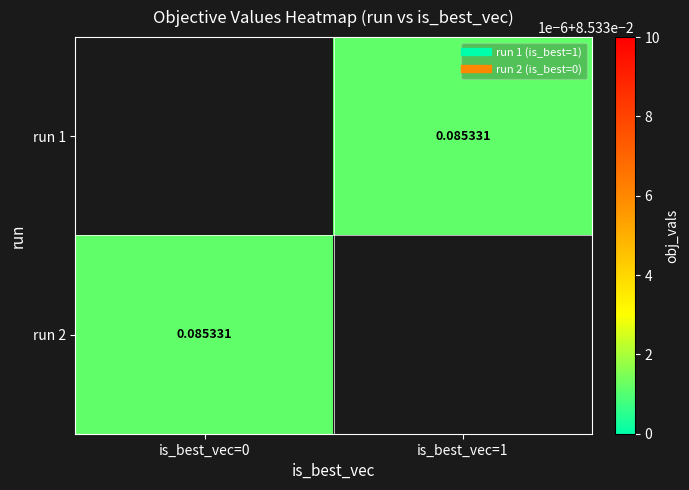

Which has a higher value, is_best_vec=1 or is_best_vec=0?

is_best_vec=0